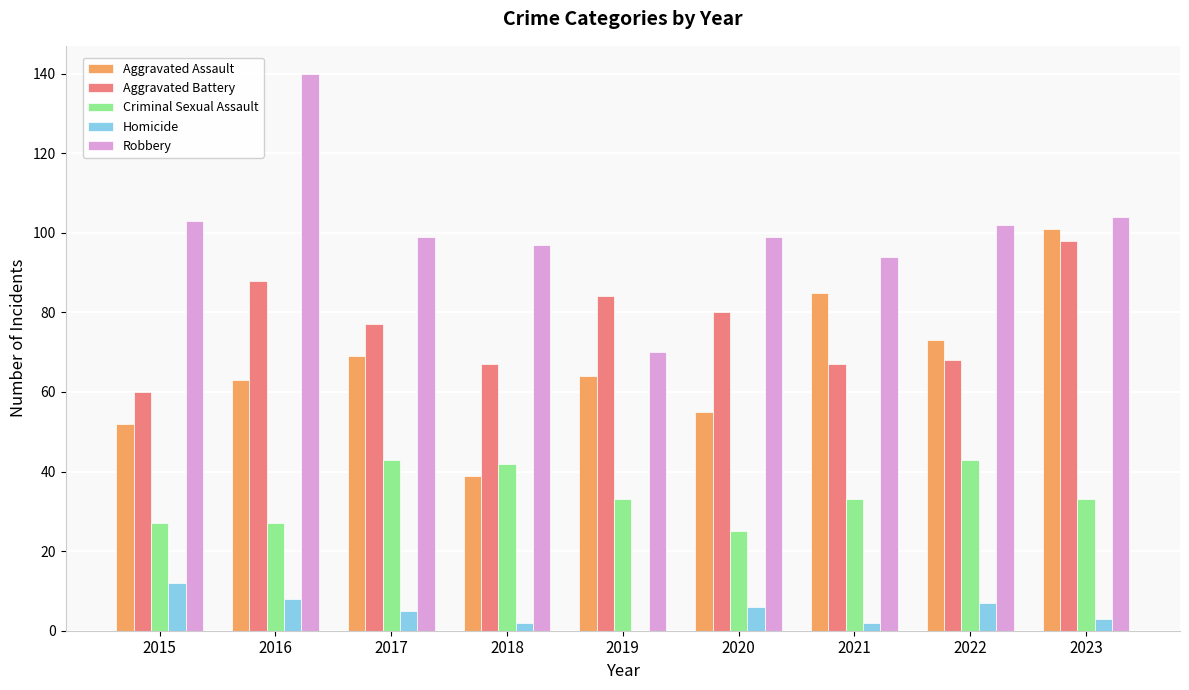

How many categories are shown in the chart?

9